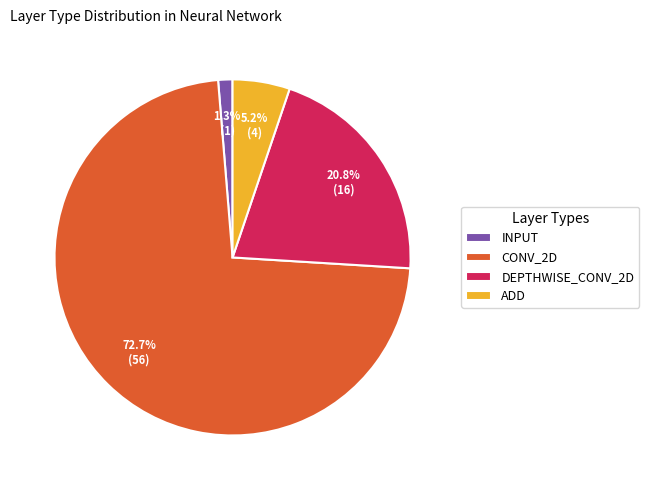

What percentage is the ADD slice, to the nearest percent?

5%